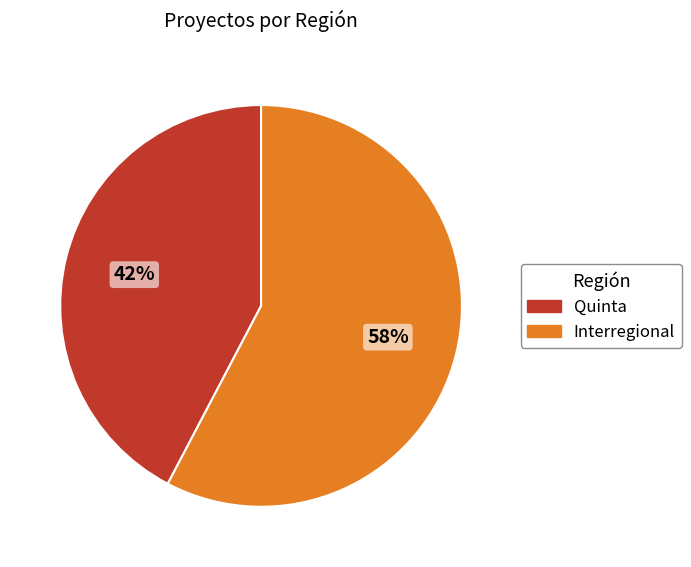

Which category has the biggest portion of the pie?

Interregional